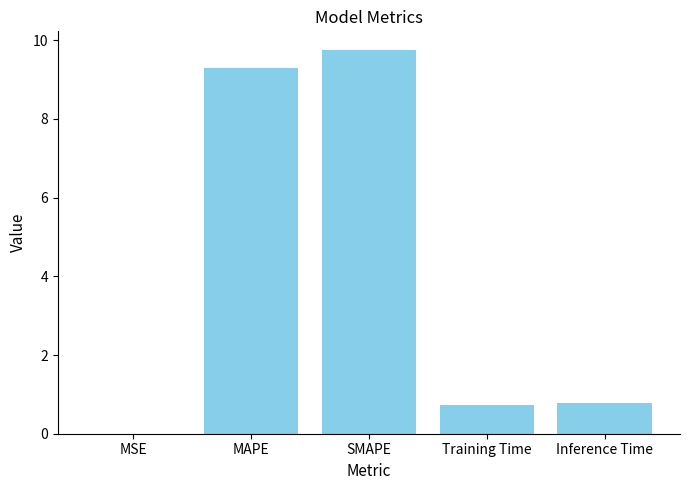

Which category has the highest value across all series?

SMAPE